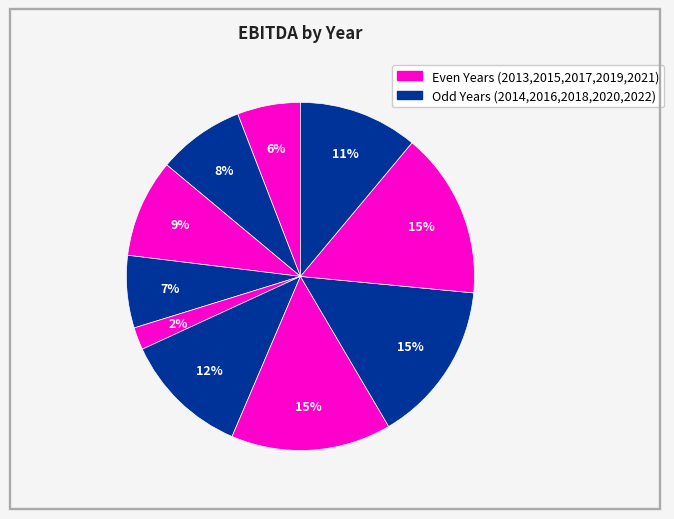

To the nearest percent, what is the difference between the largest and smallest slice percentages?

13%